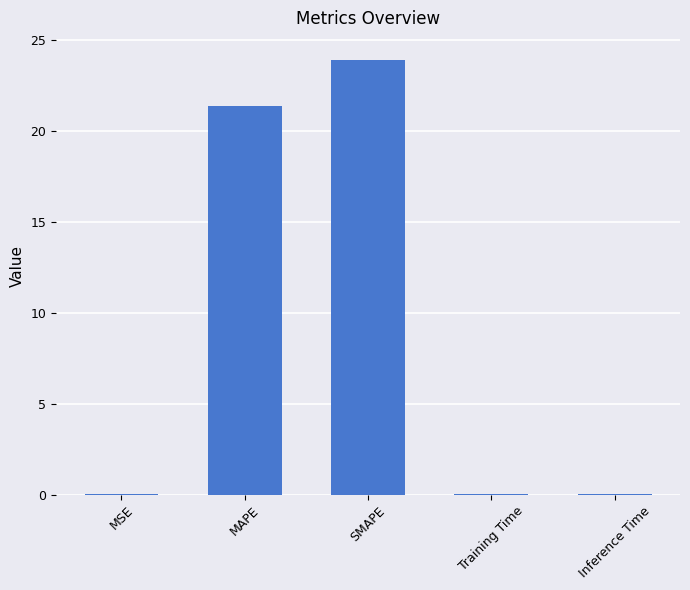

What is the sum of all values?

45.4